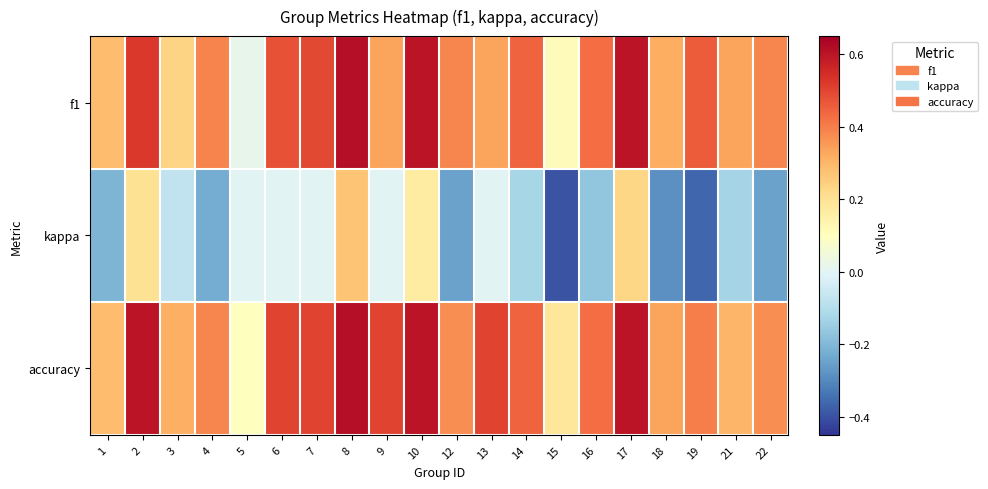

How many distinct data groups are displayed?

3